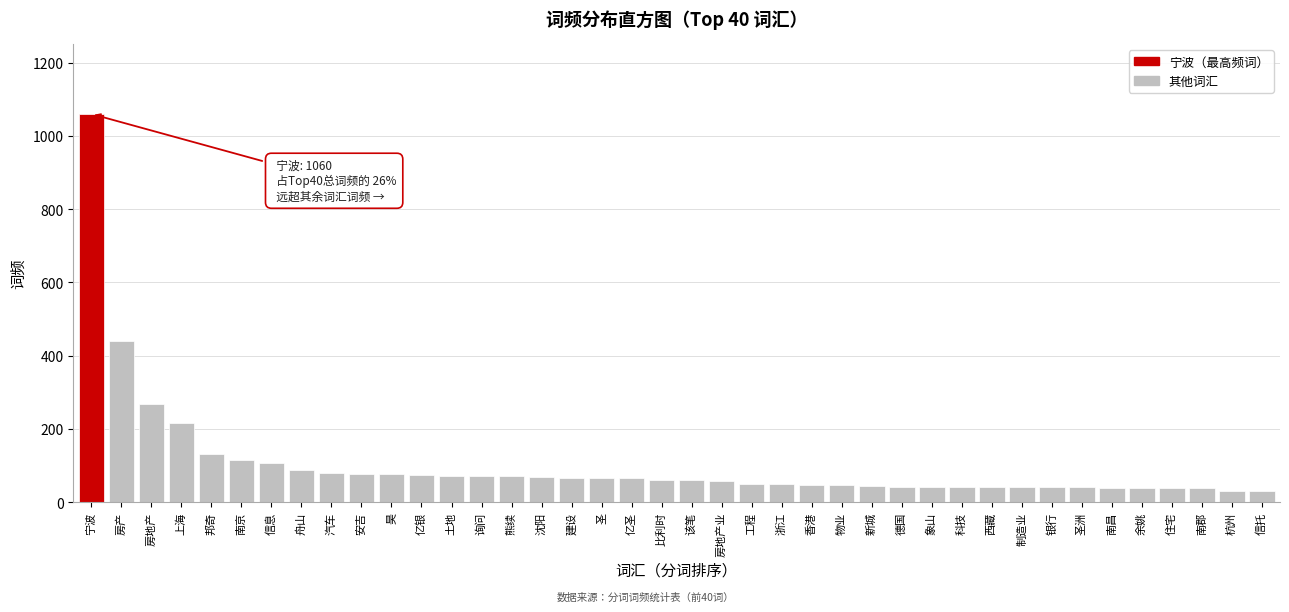

Approximately how many times larger is the value at 昊 compared to 物业?

1.7